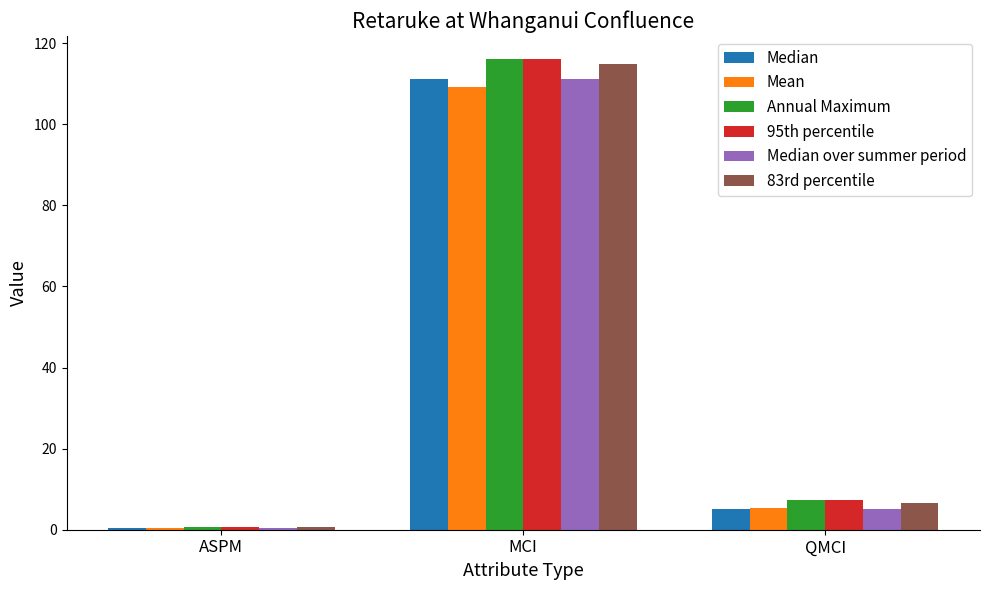

Where is Median over summer period nearest to the value 55?

QMCI